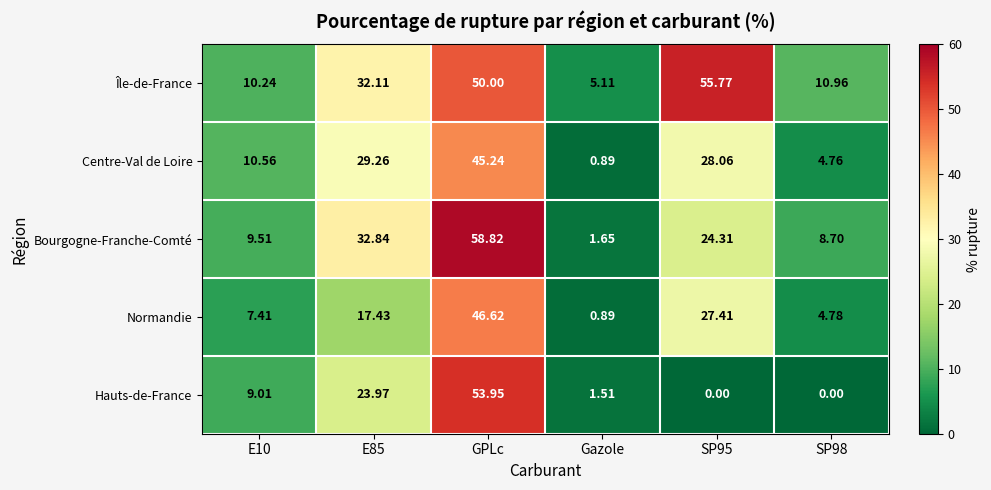

Which label corresponds to the largest value in the chart?

GPLc